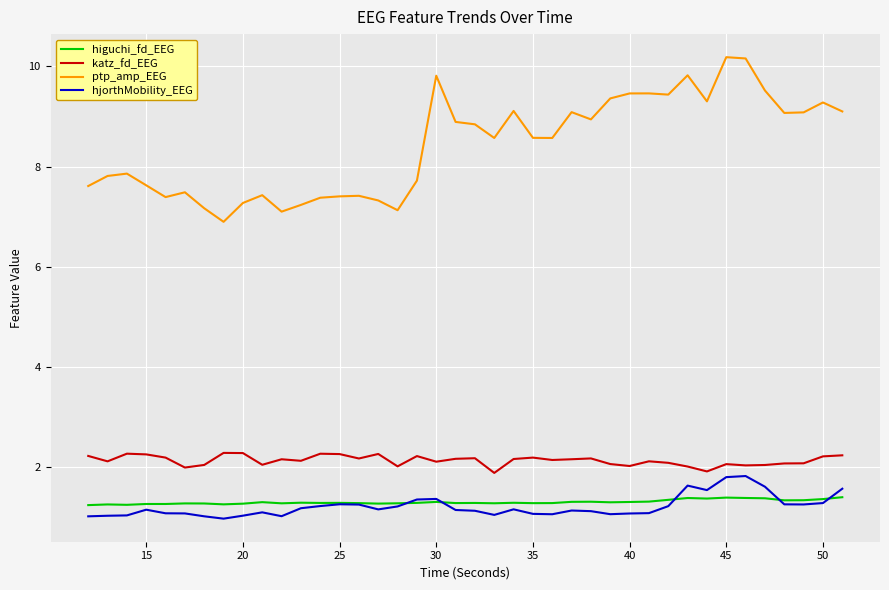

Which series has the largest total across all categories?

ptp_amp_EEG